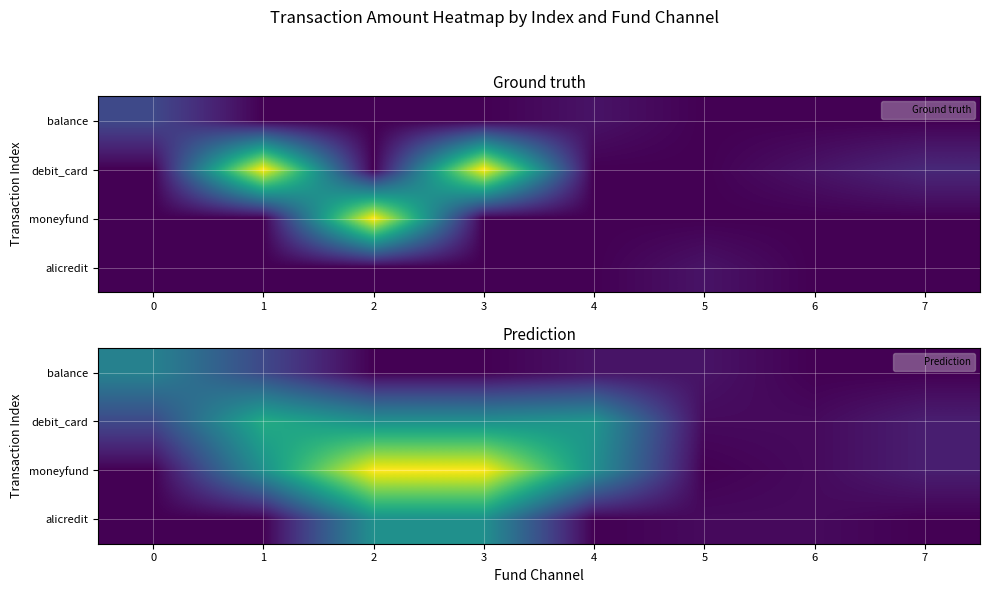

At which category is the sum across all series the highest?

2